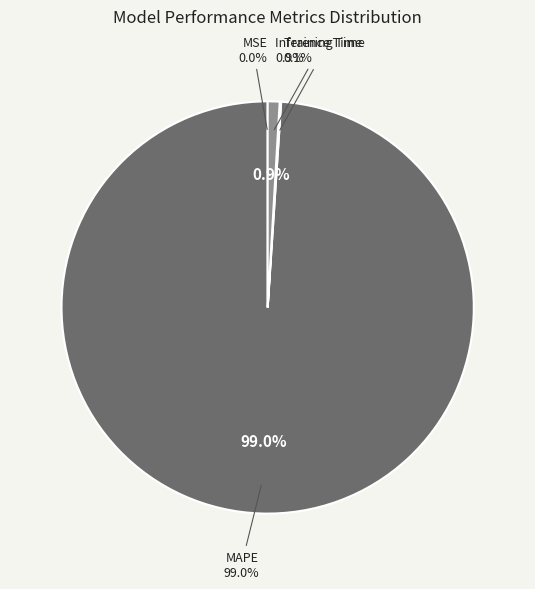

What percentage is NOT represented by Training Time?

99.9%